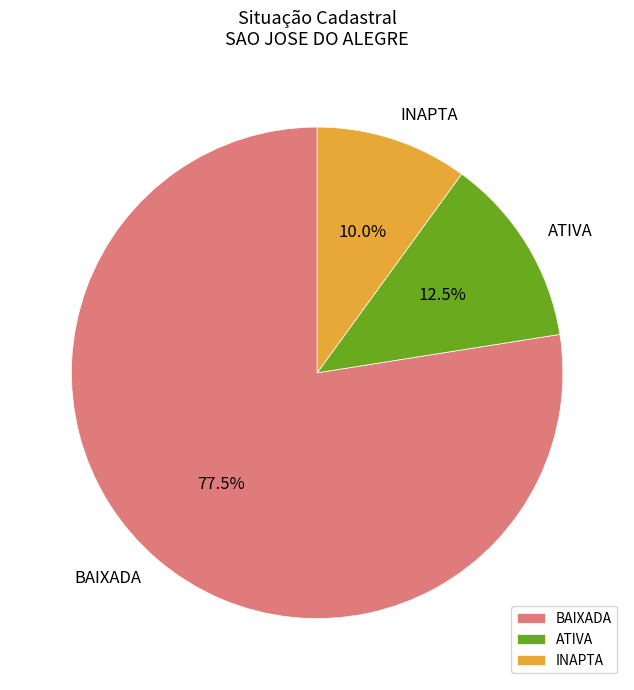

Rank the categories by value from highest to lowest.

BAIXADA, ATIVA, INAPTA